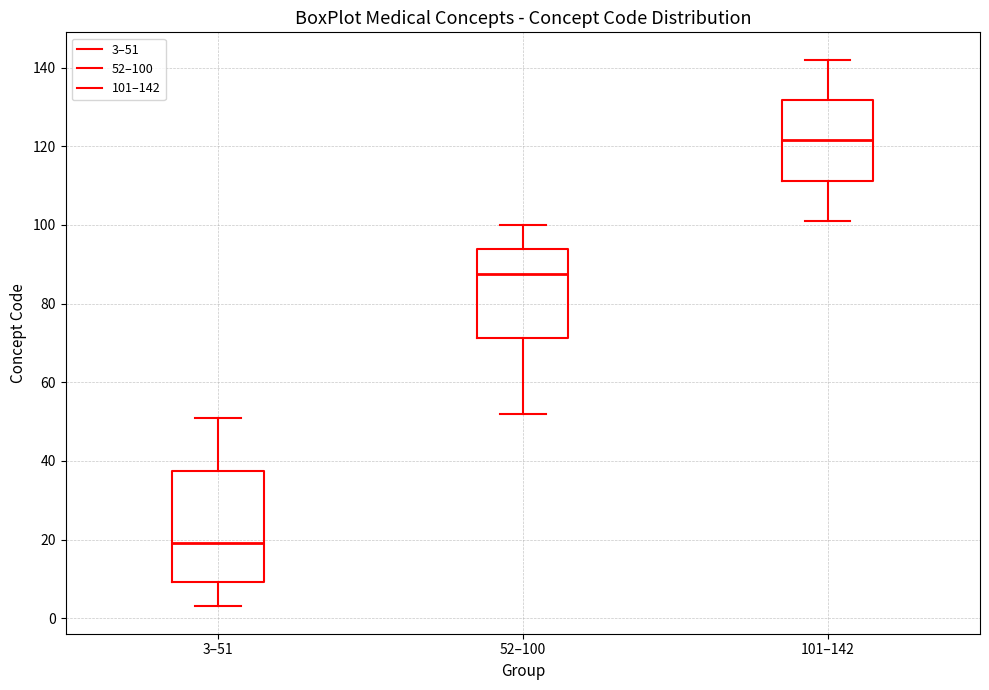

Reading left to right, read every box against the y-axis: the position of its median line, the range the box covers, and the ends of its whiskers. The values are not printed on the chart, so give them approximately, as read against the axis.

3–51: median 20, box 10 to 38, whiskers 4 to 52
52–100: median 88, box 72 to 94, whiskers 52 to 100
101–142: median 122, box 112 to 132, whiskers 102 to 142